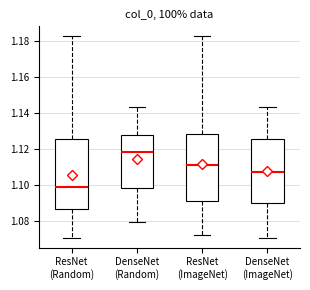

Which box's median line is the lowest?

ResNet (Random)